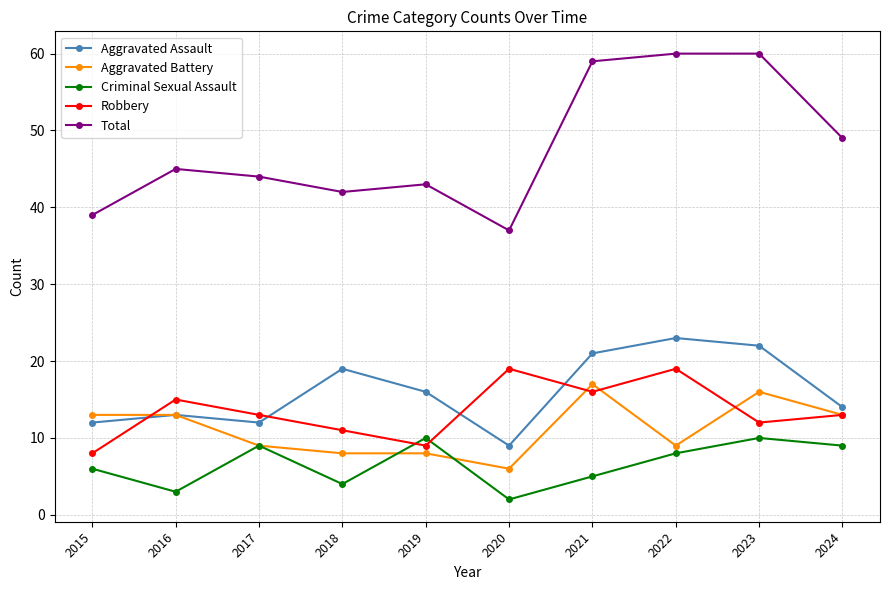

True or false: Aggravated Assault and Criminal Sexual Assault intersect in this chart.

False